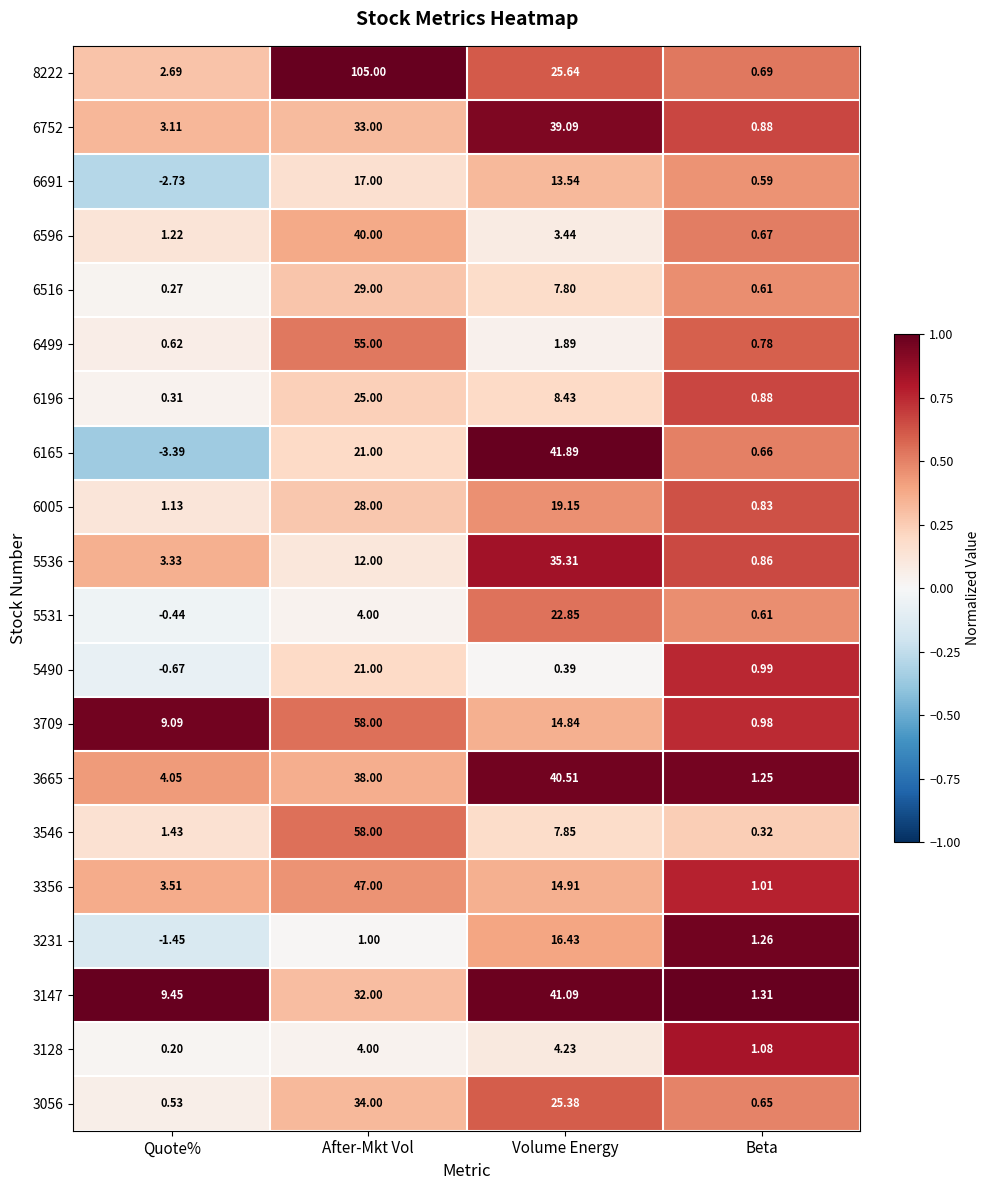

At which label does 8222 first exceed 25?

After-Mkt Vol